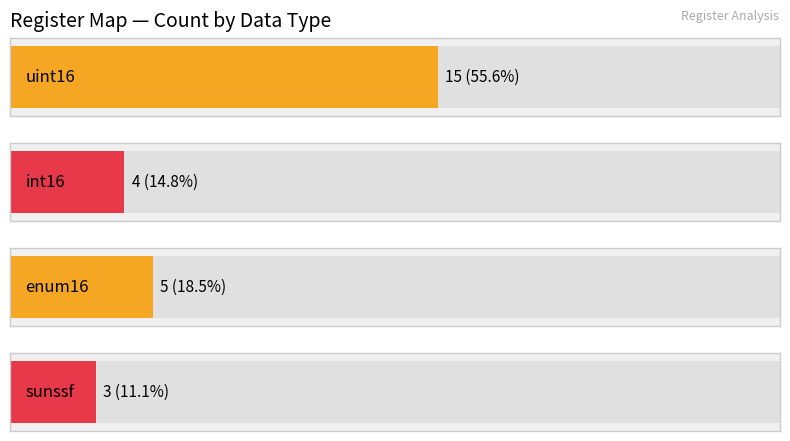

True or false: sunssf has a value of 1 at End.

False